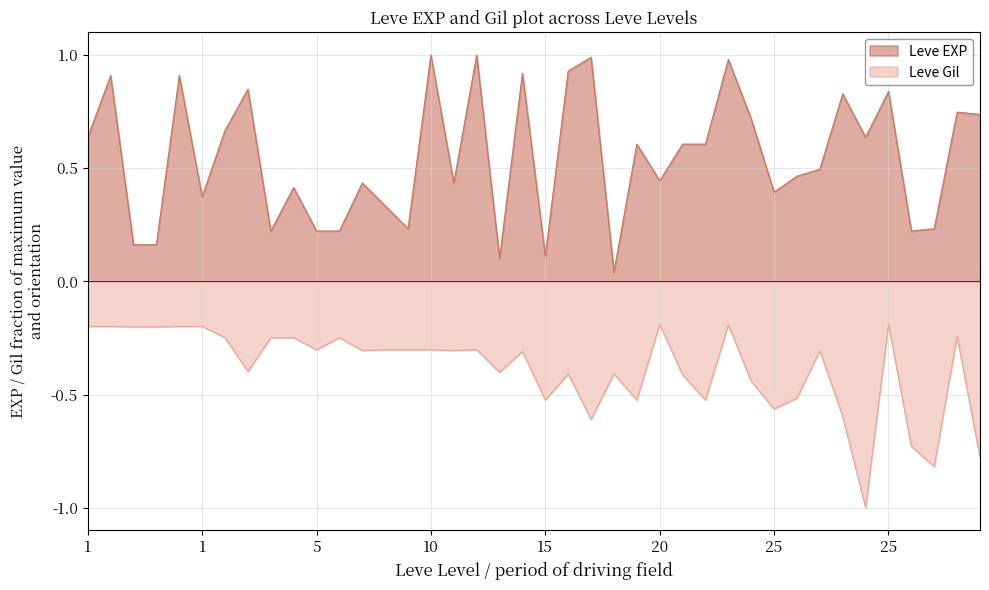

In Leve Gil, how many points are lower than both neighbors (excluding endpoints)?

12